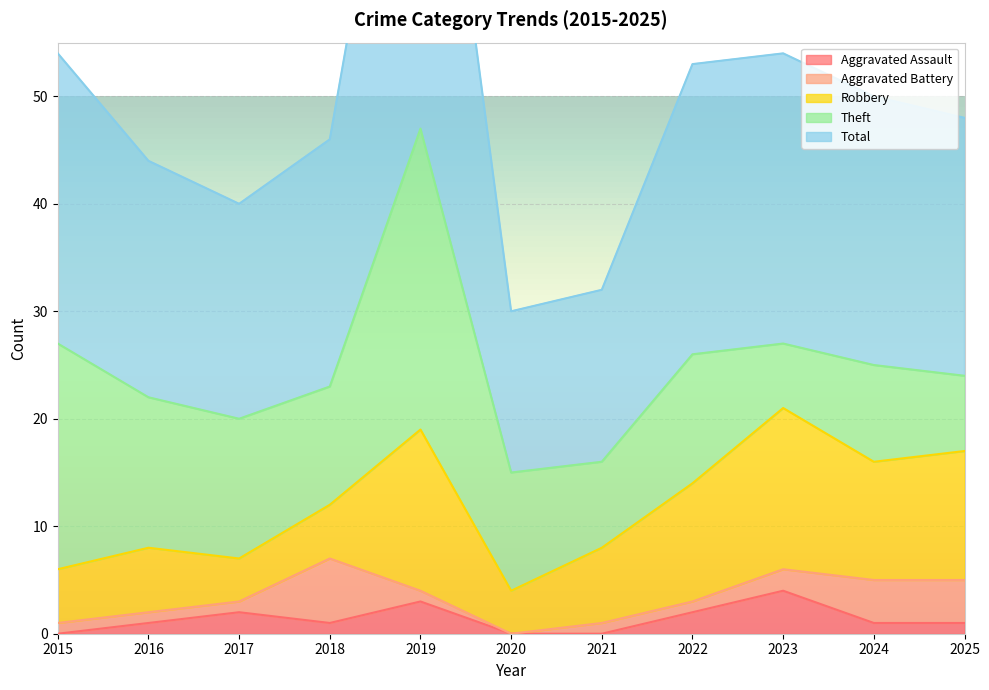

How many intersections are there between Aggravated Assault and Aggravated Battery?

4